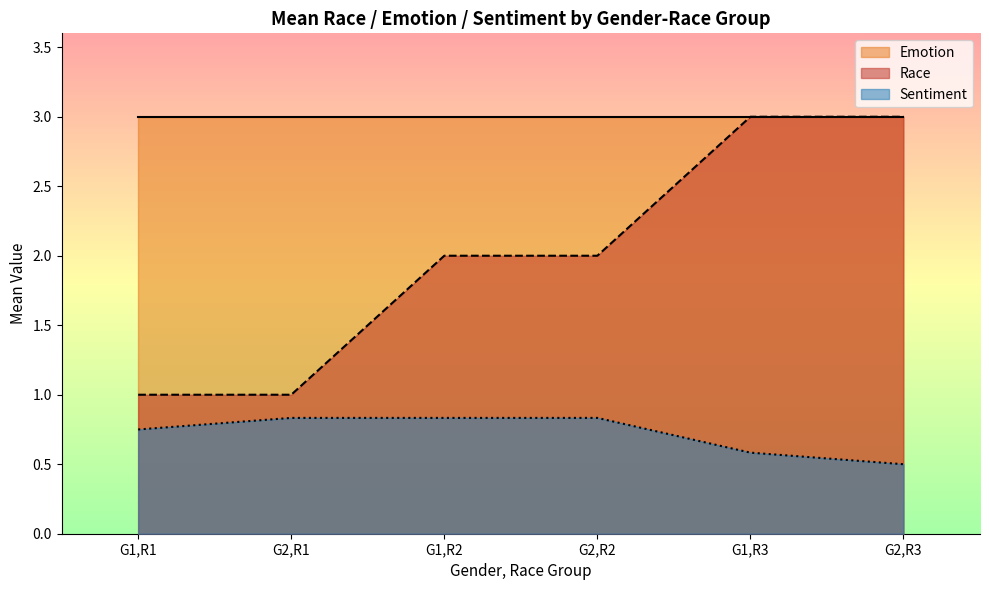

Count the Sentiment values in the range 0 to 1.

6